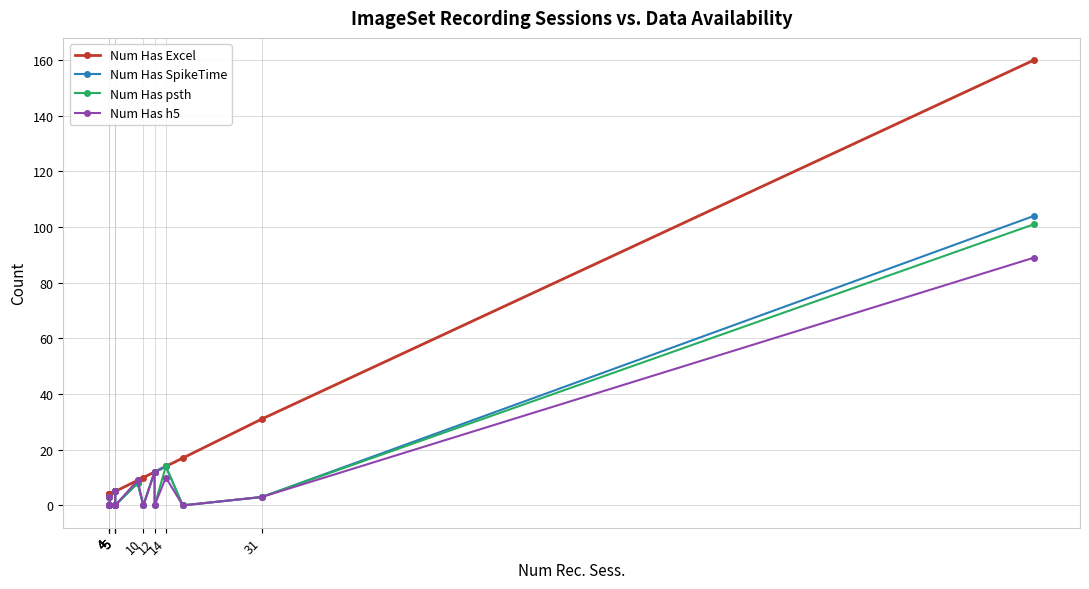

Is it true that Num Has Excel equals 229 at 19?

False